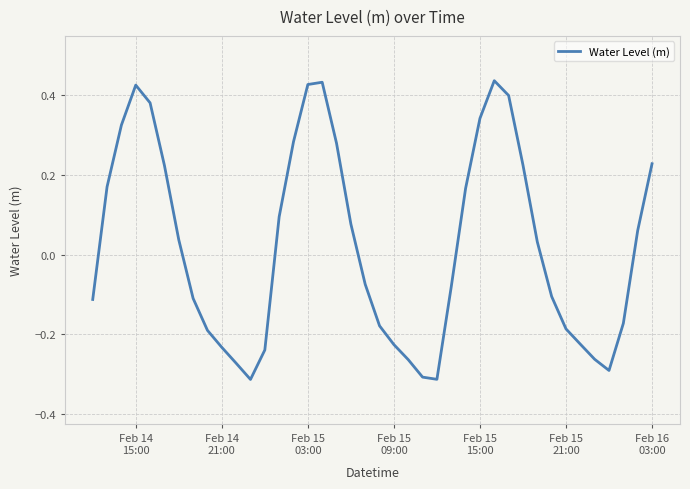

What is the difference between the maximum and minimum values?

0.7